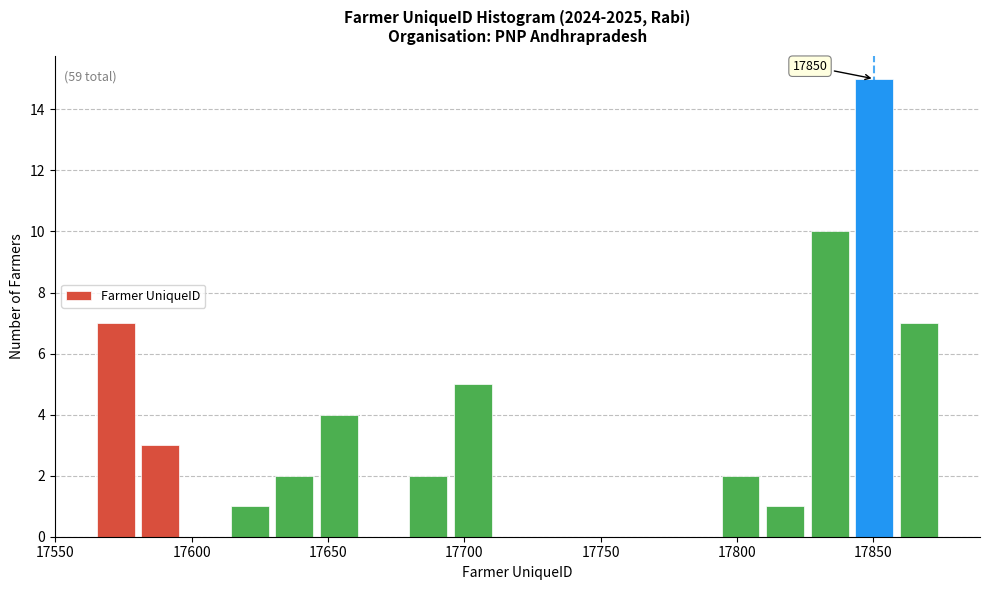

Read against the x-axis, roughly where is the centre of the tallest bar?

17850